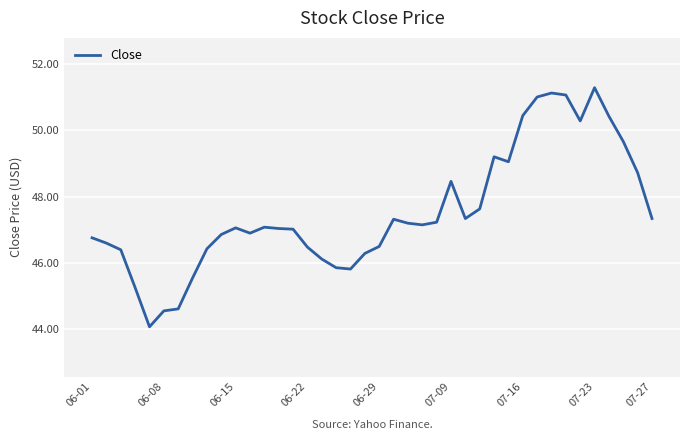

What is the minimum value shown in the chart?

44.1